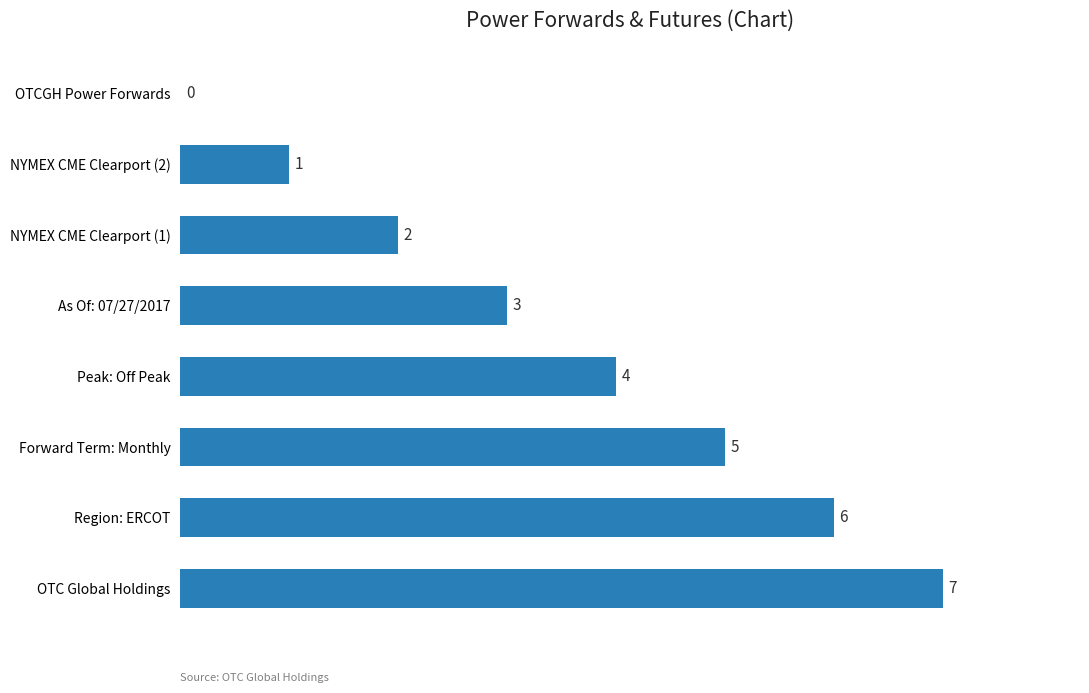

Is it true that the value at Forward Term: Monthly is 5?

True